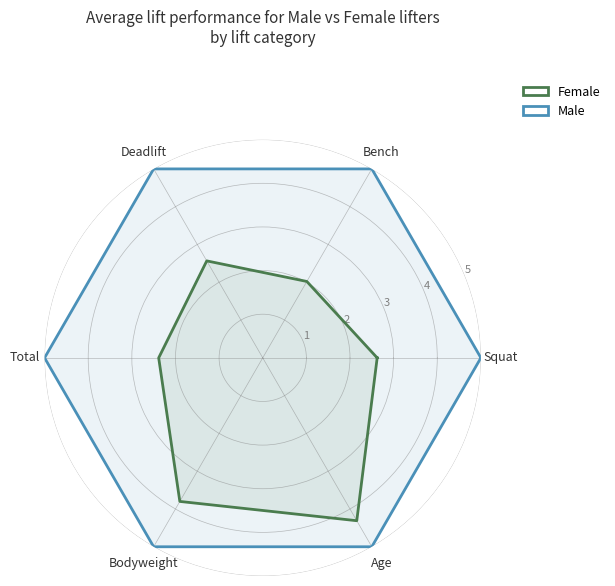

Is this an area chart (filled region under the line)?

No